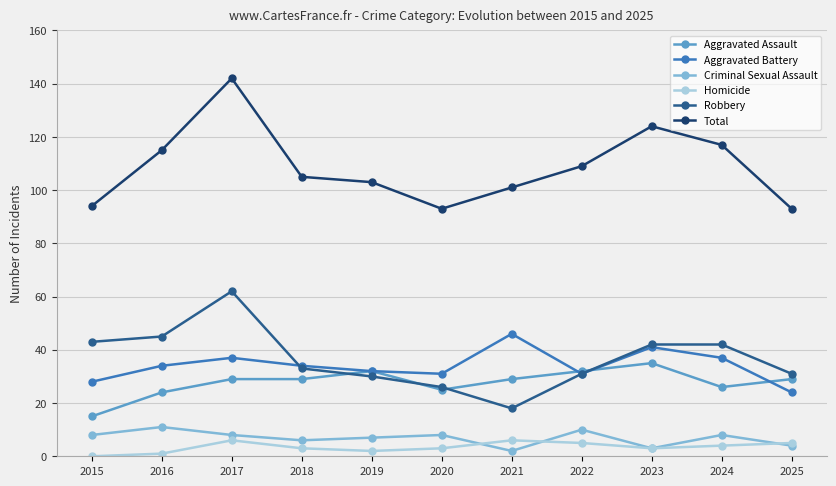

Rank the series by their maximum value, from lowest to highest.

Homicide, Criminal Sexual Assault, Aggravated Assault, Aggravated Battery, Robbery, Total